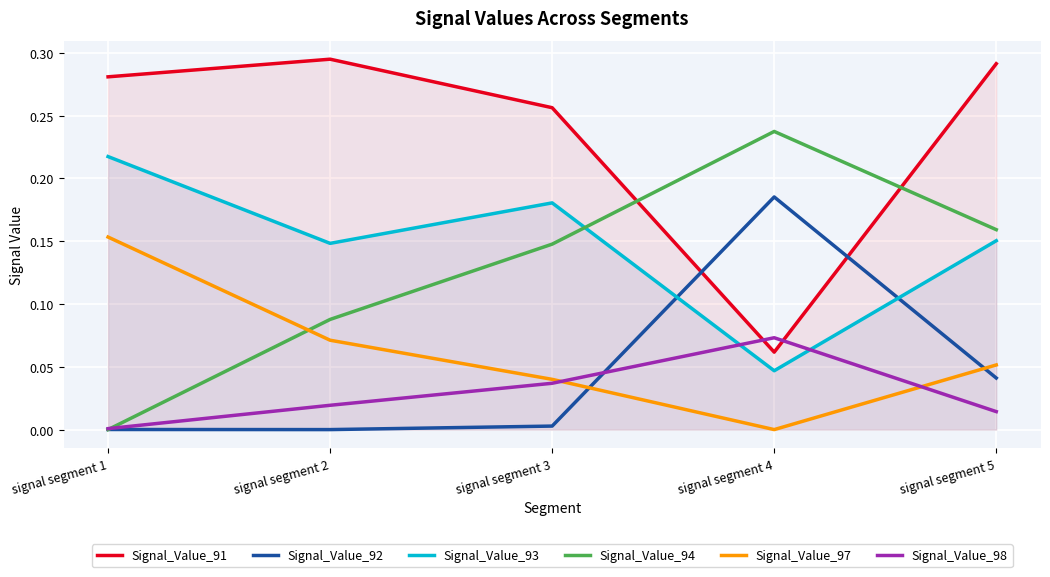

Reading right to left, extract all data points from this chart.

Signal_Value_91: signal segment 5=0.3	signal segment 4=0.1	signal segment 3=0.3	signal segment 2=0.3	signal segment 1=0.3
Signal_Value_92: signal segment 5=0.0	signal segment 4=0.2	signal segment 3=0.0	signal segment 2=0.0	signal segment 1=0.0
Signal_Value_93: signal segment 5=0.2	signal segment 4=0.0	signal segment 3=0.2	signal segment 2=0.1	signal segment 1=0.2
Signal_Value_94: signal segment 5=0.2	signal segment 4=0.2	signal segment 3=0.1	signal segment 2=0.1	signal segment 1=0.0
Signal_Value_97: signal segment 5=0.1	signal segment 4=0.0	signal segment 3=0.0	signal segment 2=0.1	signal segment 1=0.2
Signal_Value_98: signal segment 5=0.0	signal segment 4=0.1	signal segment 3=0.0	signal segment 2=0.0	signal segment 1=0.0